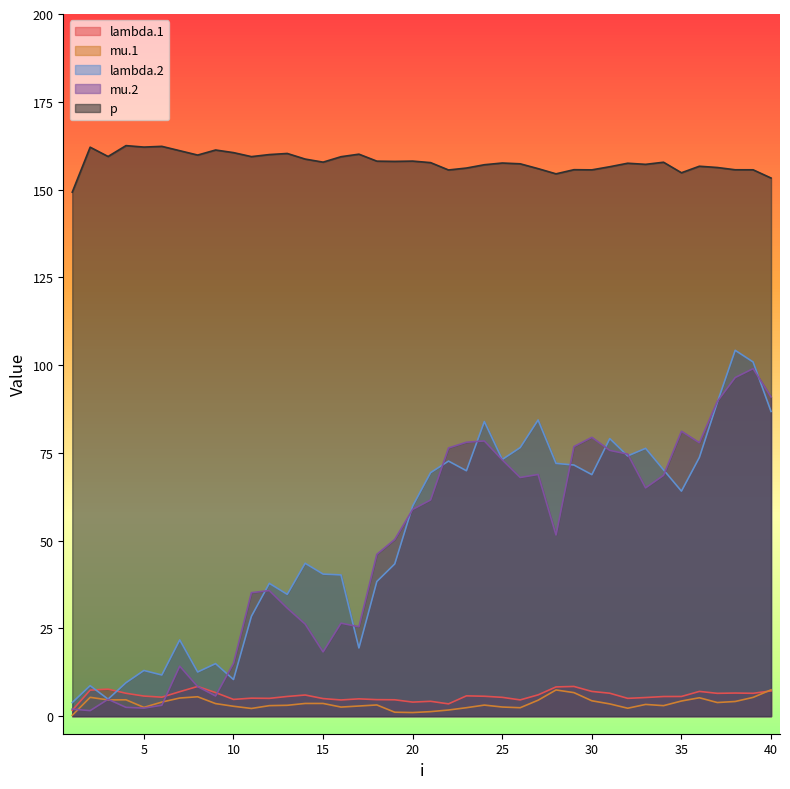

At which label does lambda.1 first exceed 5?

2